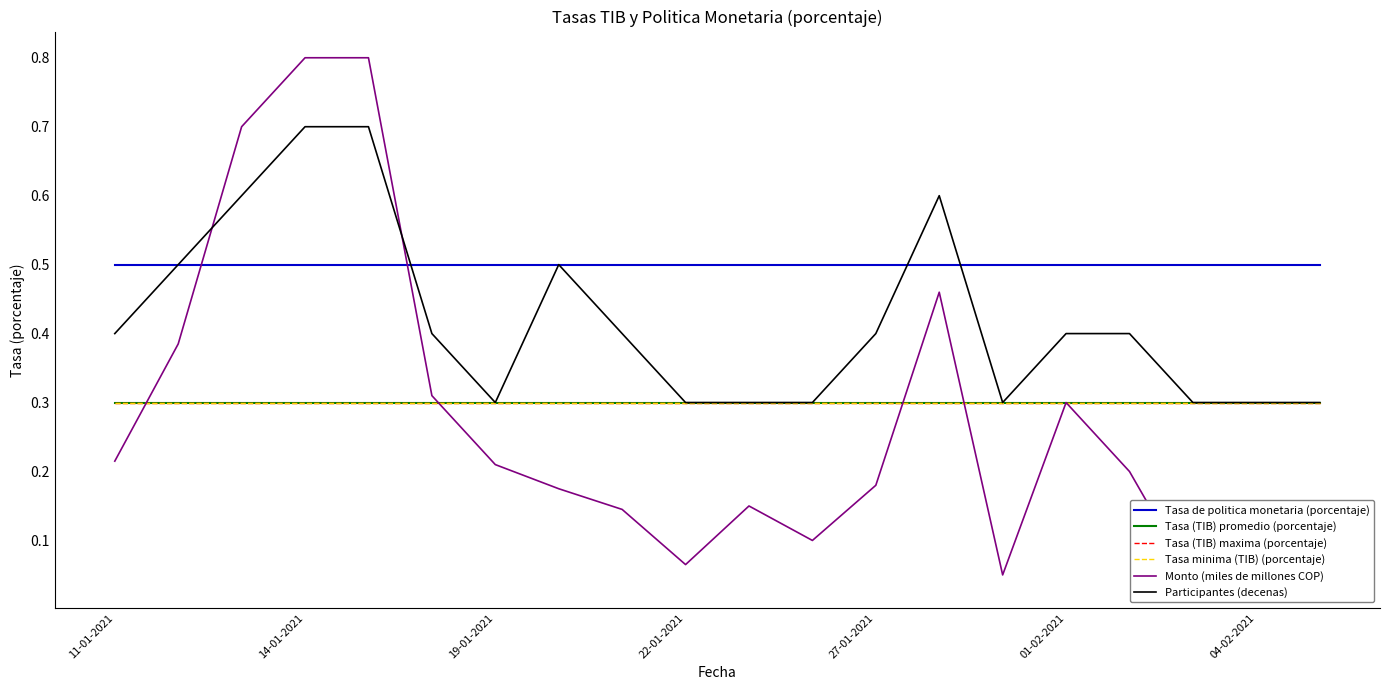

How many lines are shown in the chart?

6